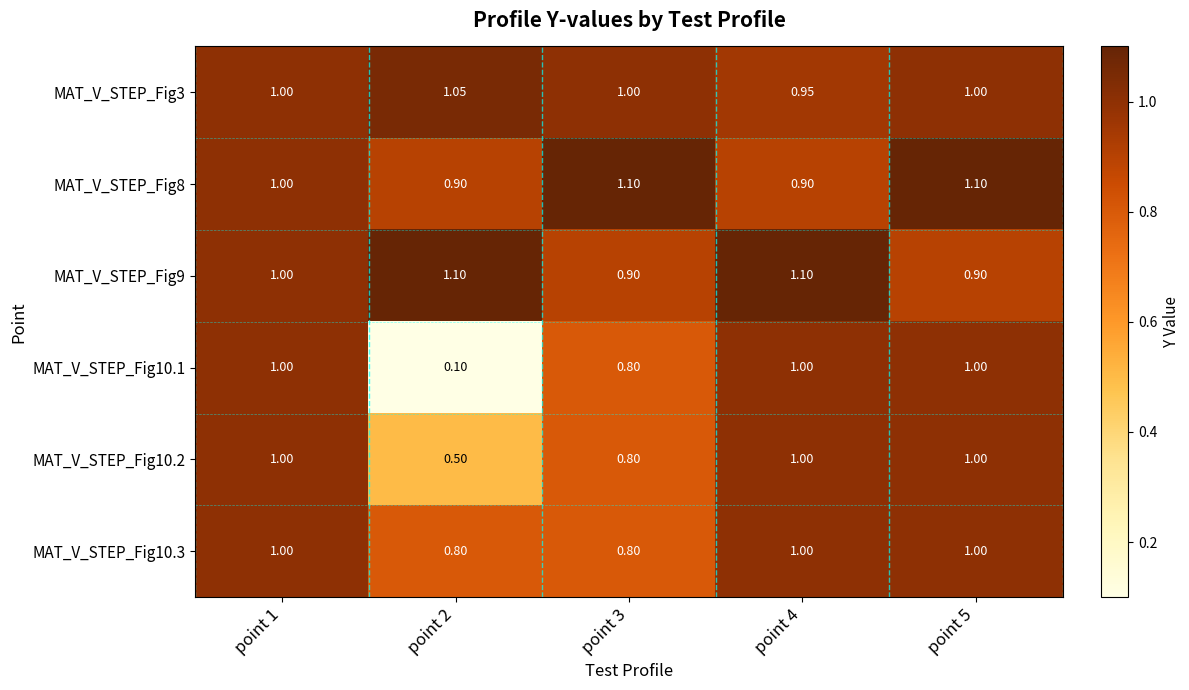

Between point 2 and point 3, which series saw the biggest shift?

MAT_V_STEP_Fig10.1